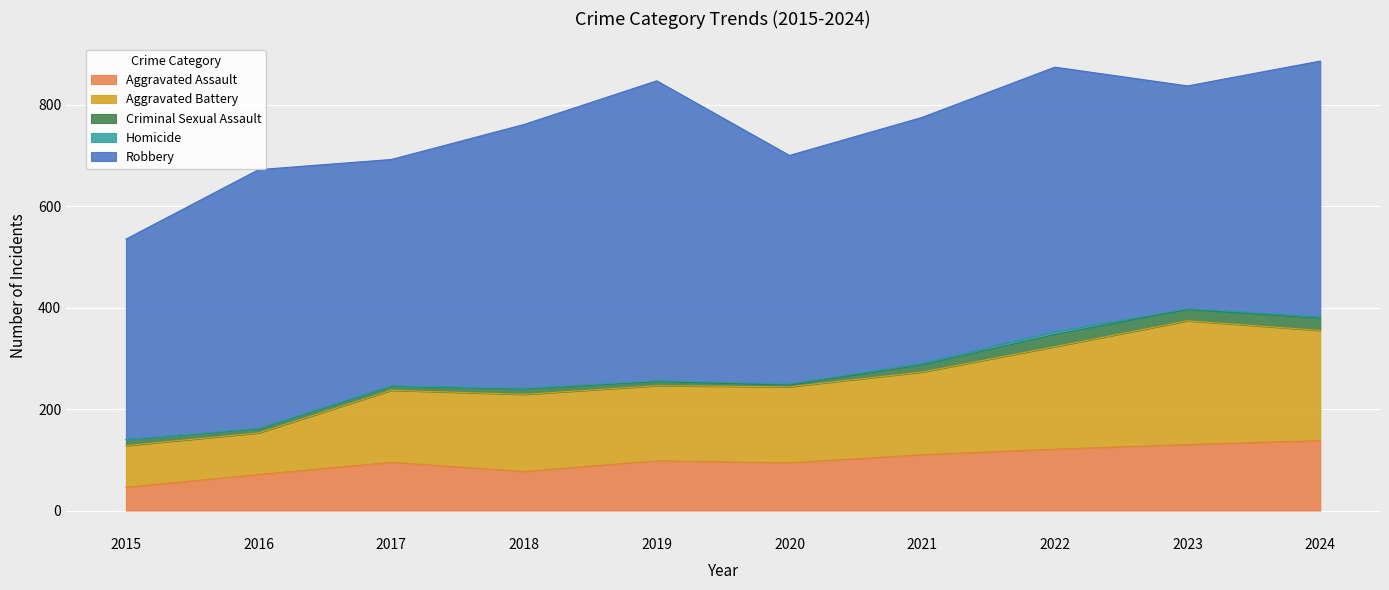

Reading left to right, what are all the values shown in this chart?

Aggravated Assault: 46	71	95	77	98	94	110	121	130	138
Aggravated Battery: 82	82	142	152	148	150	163	202	244	217
Criminal Sexual Assault: 12	8	8	11	8	3	14	24	22	24
Homicide: 0	1	1	1	2	3	4	6	2	4
Robbery: 395	510	446	520	591	450	484	521	439	503